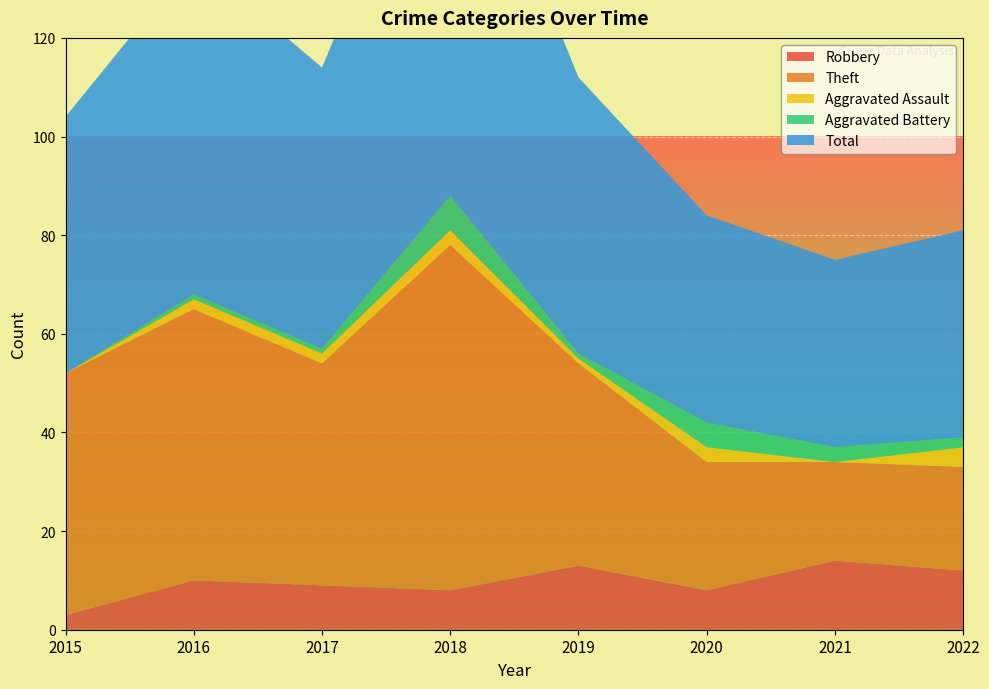

Reading right to left, list all the values displayed in this chart.

Robbery: 2022=12	2021=14	2020=8	2019=13	2018=8	2017=9	2016=10	2015=3
Theft: 2022=21	2021=20	2020=26	2019=41	2018=70	2017=45	2016=55	2015=49
Aggravated Assault: 2022=4	2021=0	2020=3	2019=1	2018=3	2017=2	2016=2	2015=0
Aggravated Battery: 2022=2	2021=3	2020=5	2019=1	2018=7	2017=1	2016=1	2015=0
Total: 2022=42	2021=38	2020=42	2019=56	2018=88	2017=57	2016=68	2015=52